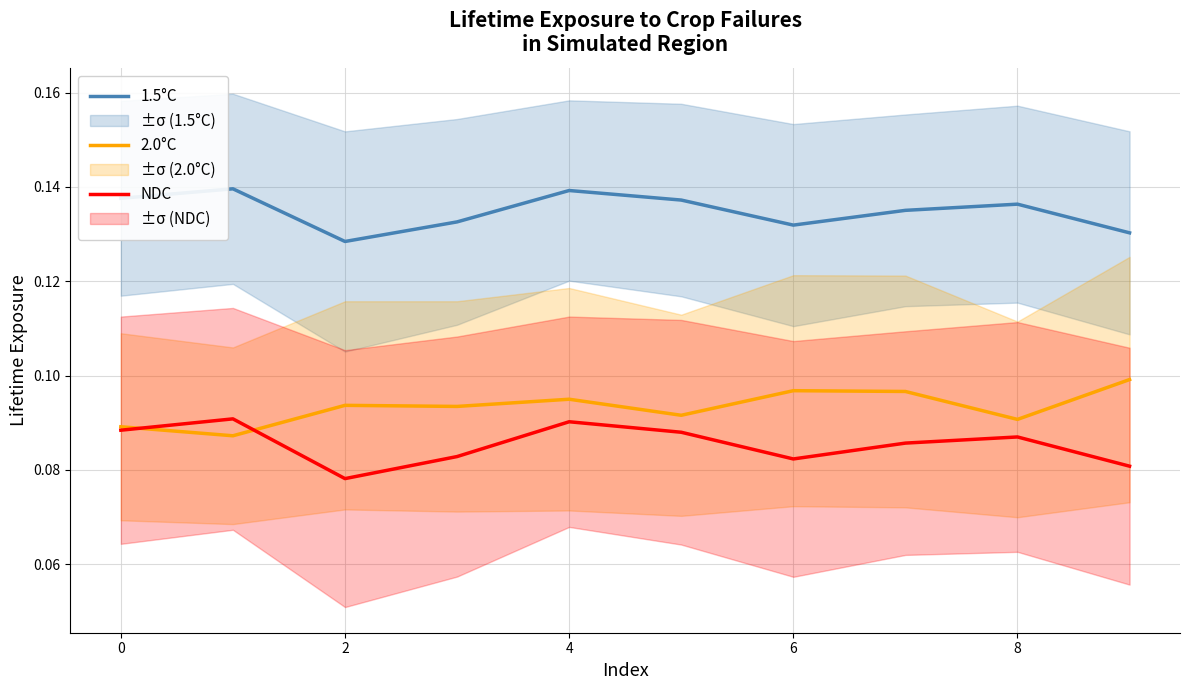

True or false: 2.0°C and 1.5°C intersect in this chart.

False